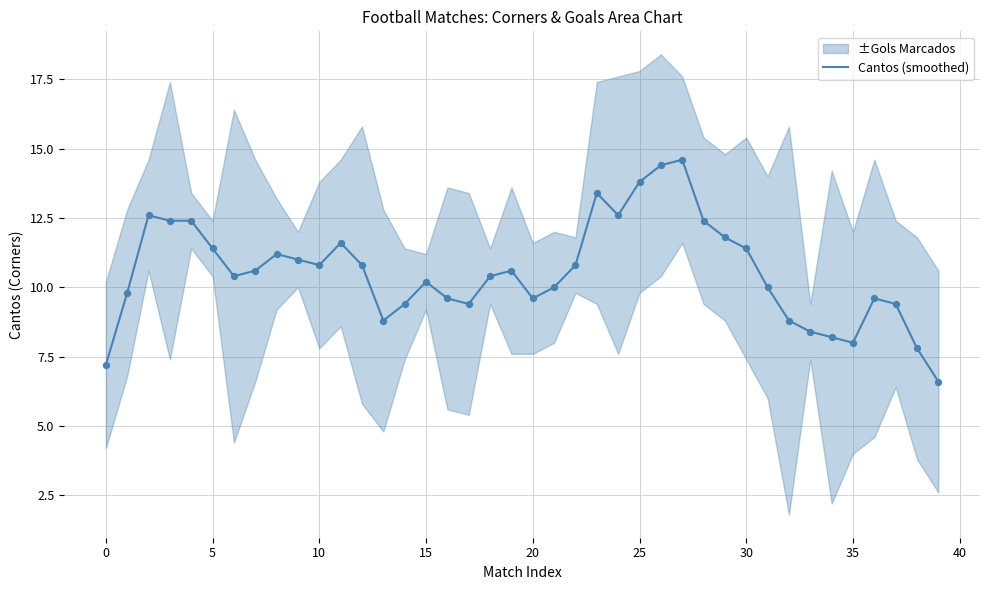

What is the maximum value for Cantos (smoothed)?

14.6